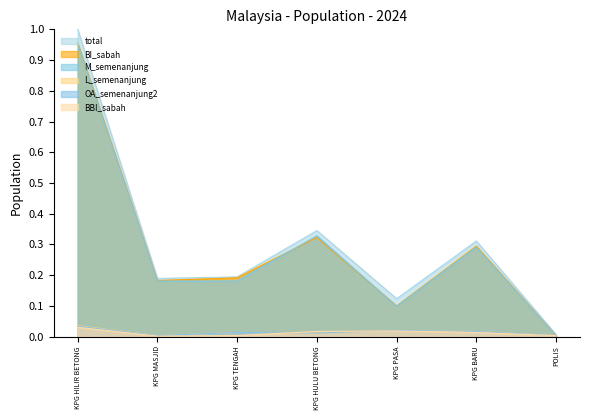

The value of OA_semenanjung2 at KPG PASA is 0.0. True or false?

True